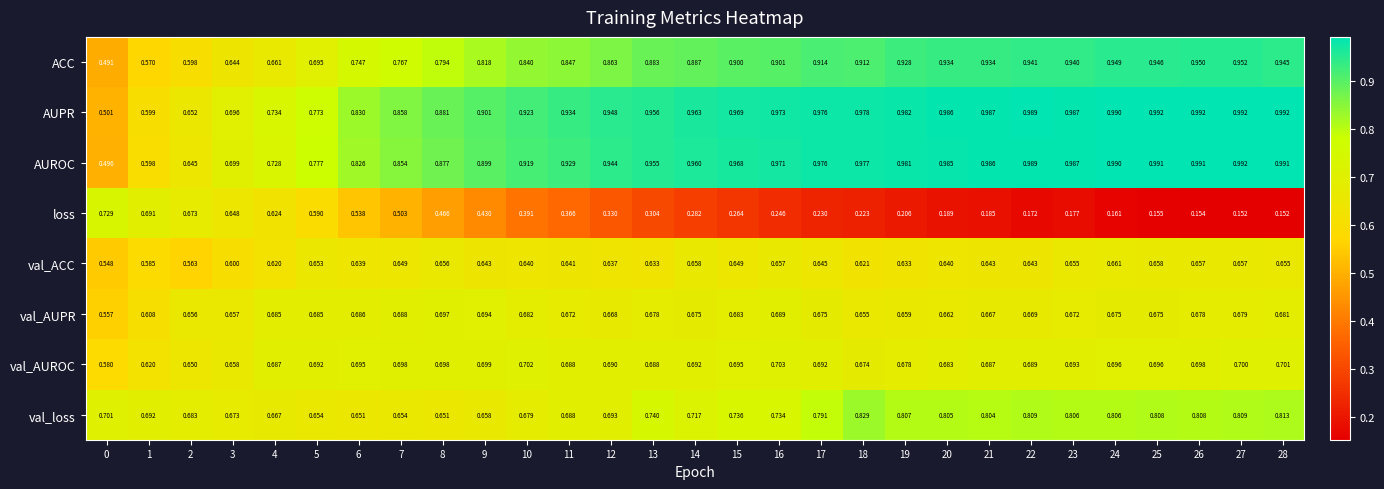

At 5, list the series in order from largest to smallest.

AUROC, AUPR, ACC, val_AUROC, val_AUPR, val_loss, val_ACC, loss